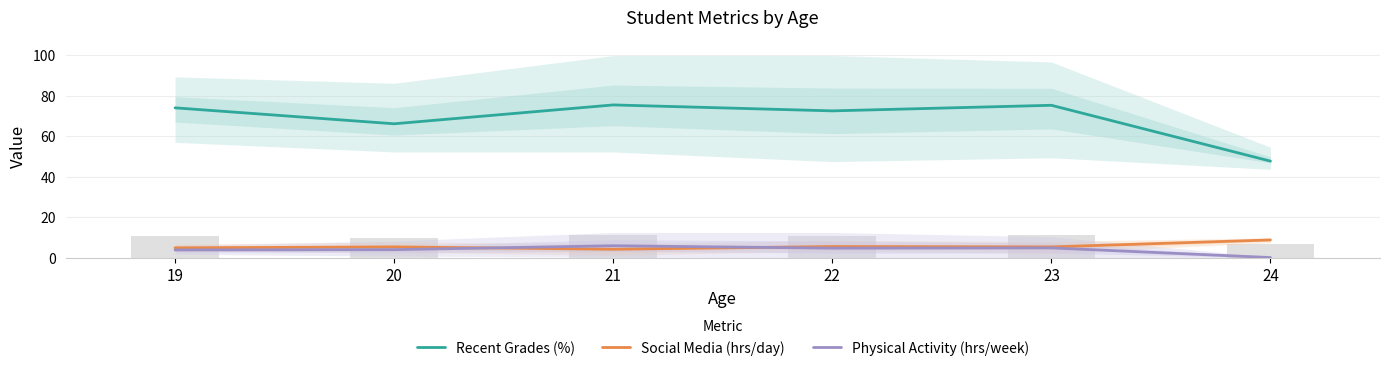

At which label does Recent Grades (%) first exceed 74?

21